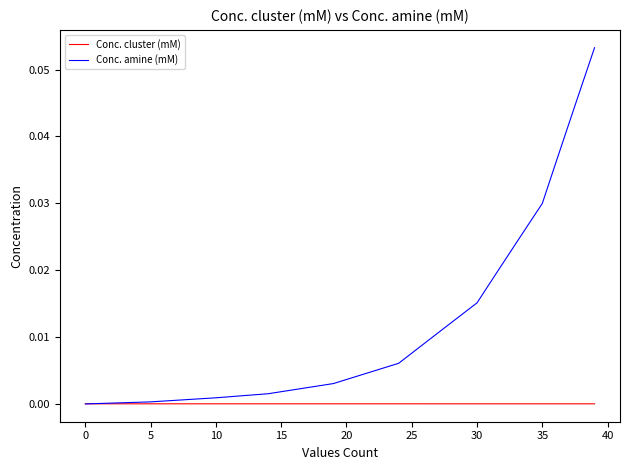

Which series has the largest range (max minus min)?

Conc. amine (mM)